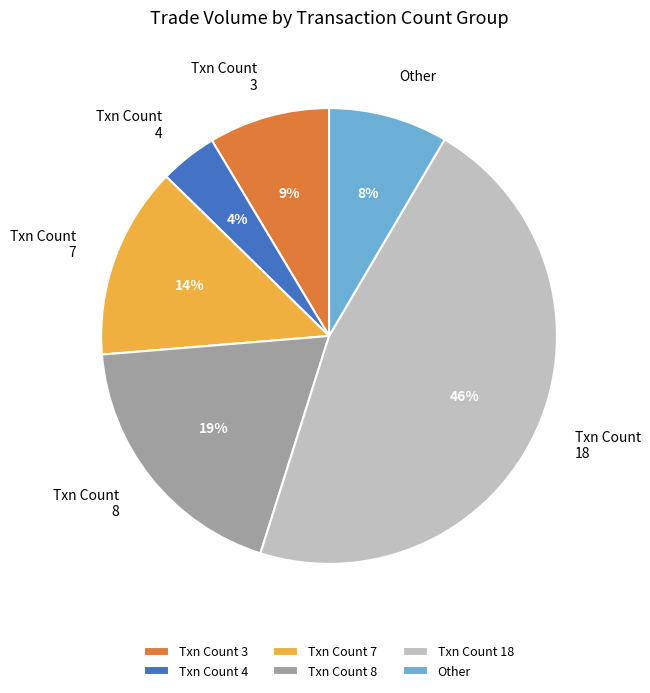

Do Txn Count 4 and Txn Count 7 together represent more than half of the pie?

No